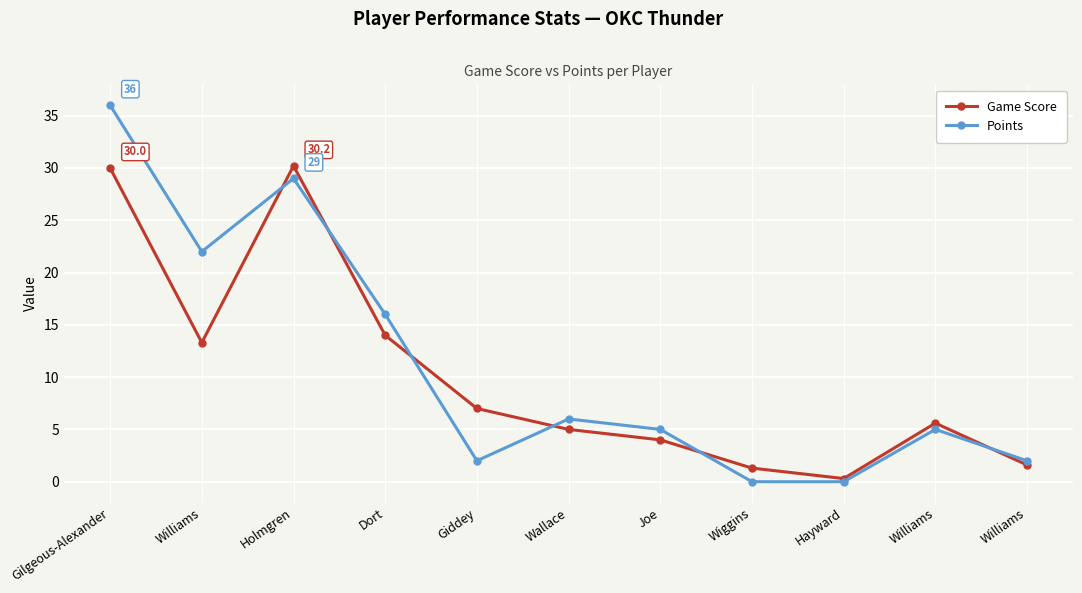

Does the chart display data point markers on the line(s)?

Yes